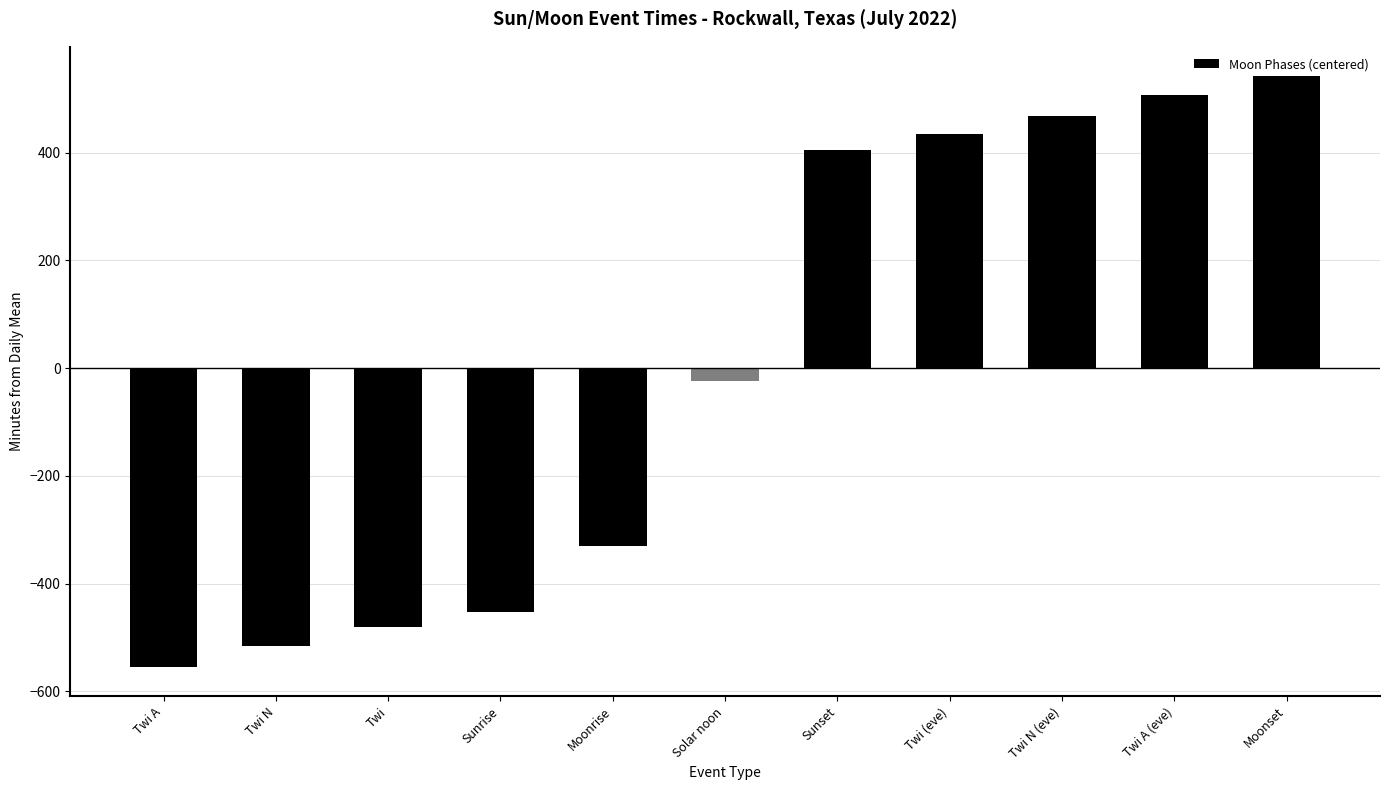

The value at Moonset is 541.9. True or false?

True